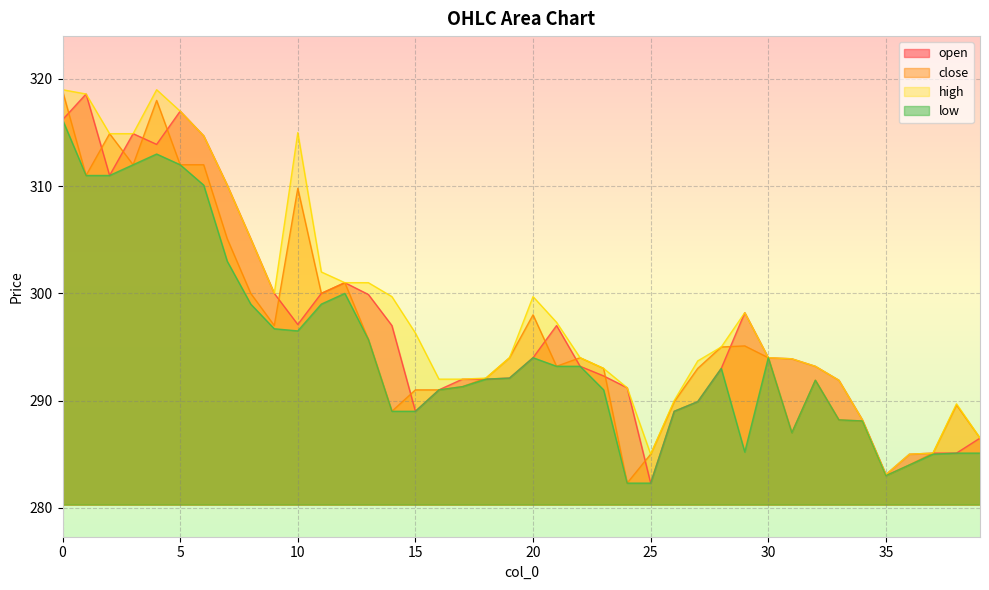

True or false: open and high intersect in this chart.

False